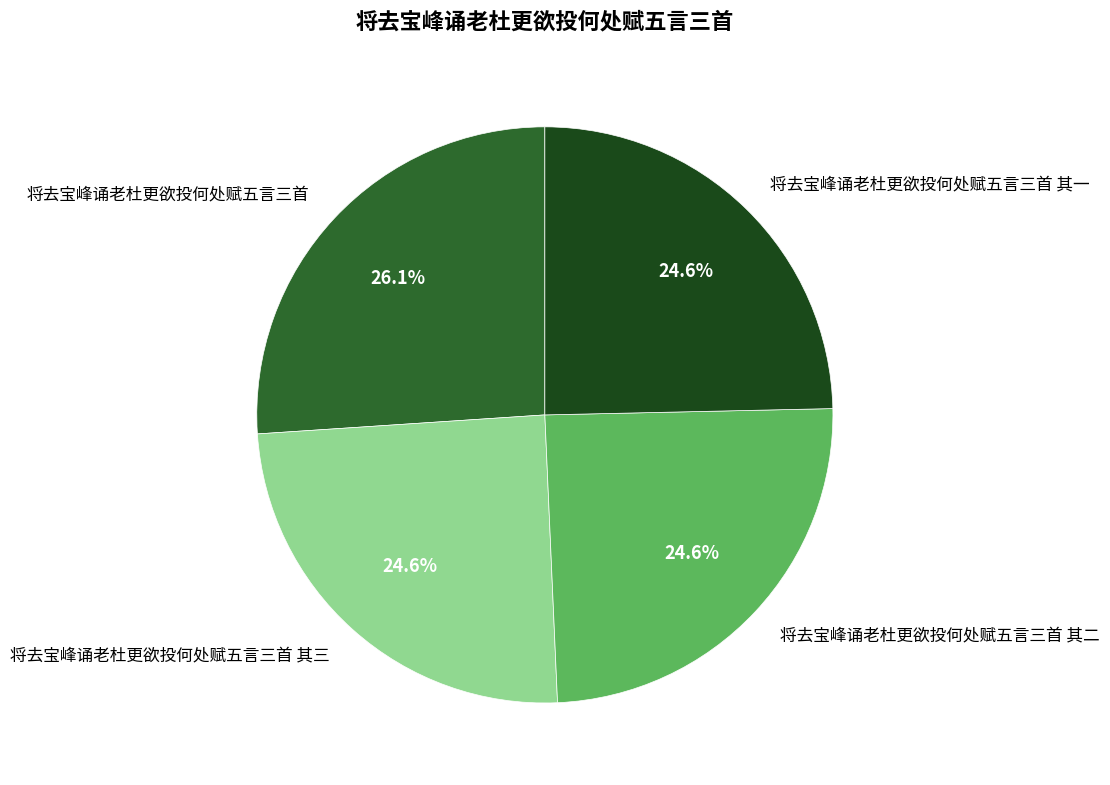

Does 将去宝峰诵老杜更欲投何处赋五言三首 其一 represent more than half of the total?

No